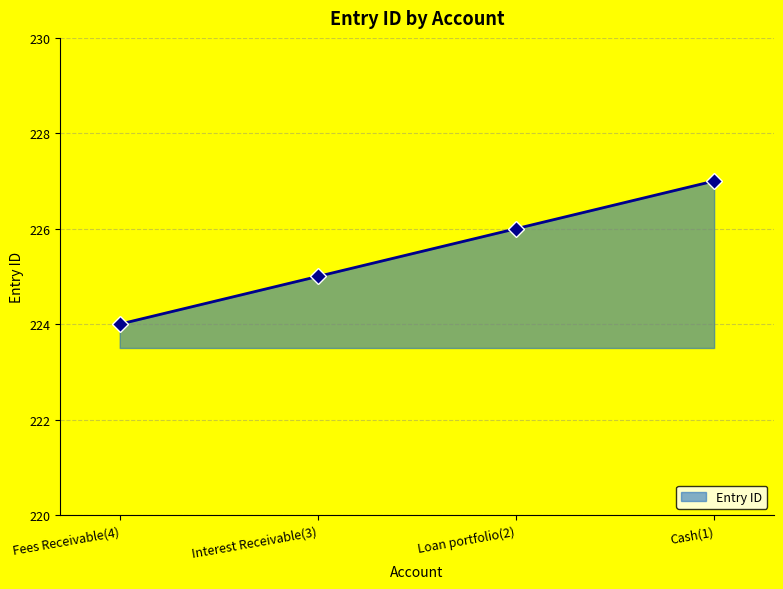

Reading left to right, what are all the values shown in this chart?

224	225	226	227